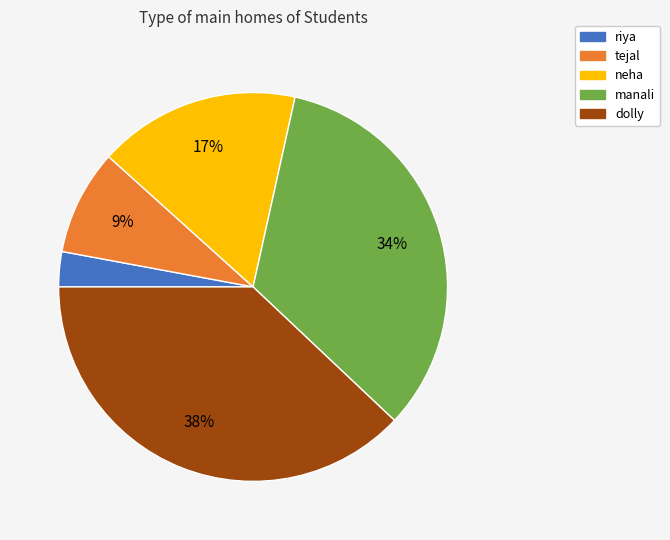

Does manali represent more than half of the total?

No